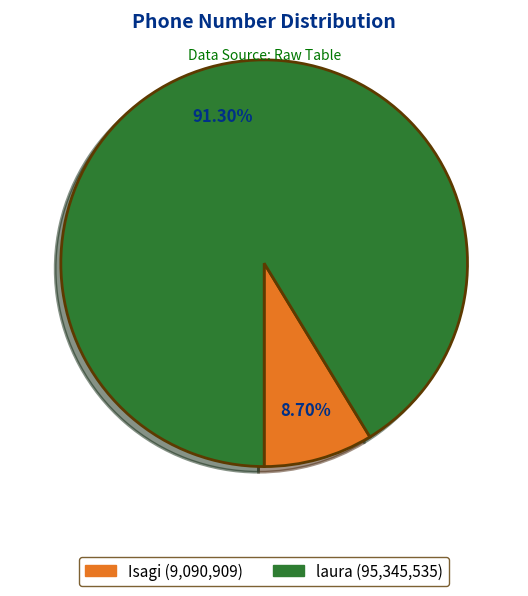

Which category accounts for the majority?

laura